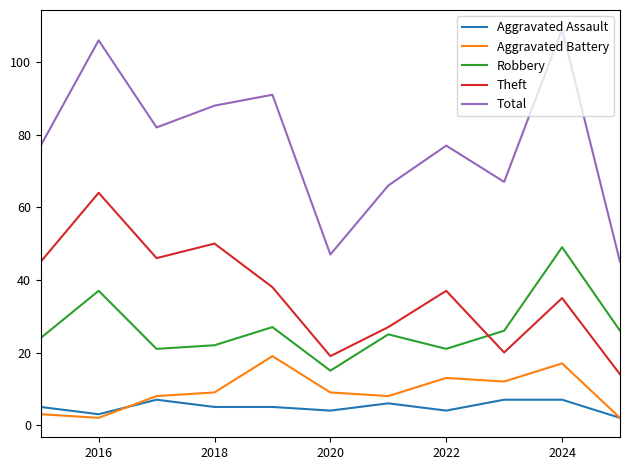

Which series has the largest total across all categories?

Total